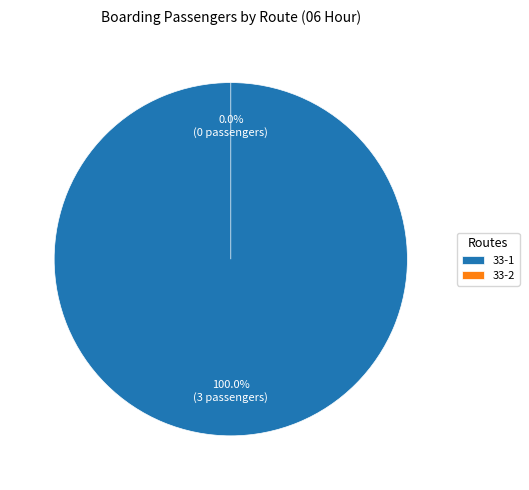

How much of the chart is everything except 33-2?

100.0%